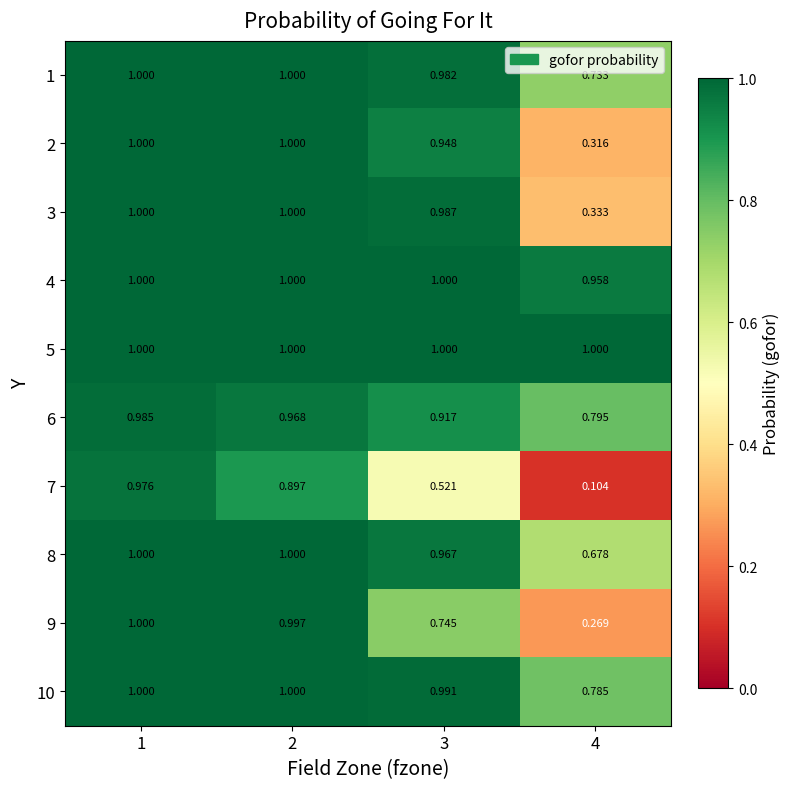

What is the total value across all series at 2?

9.9